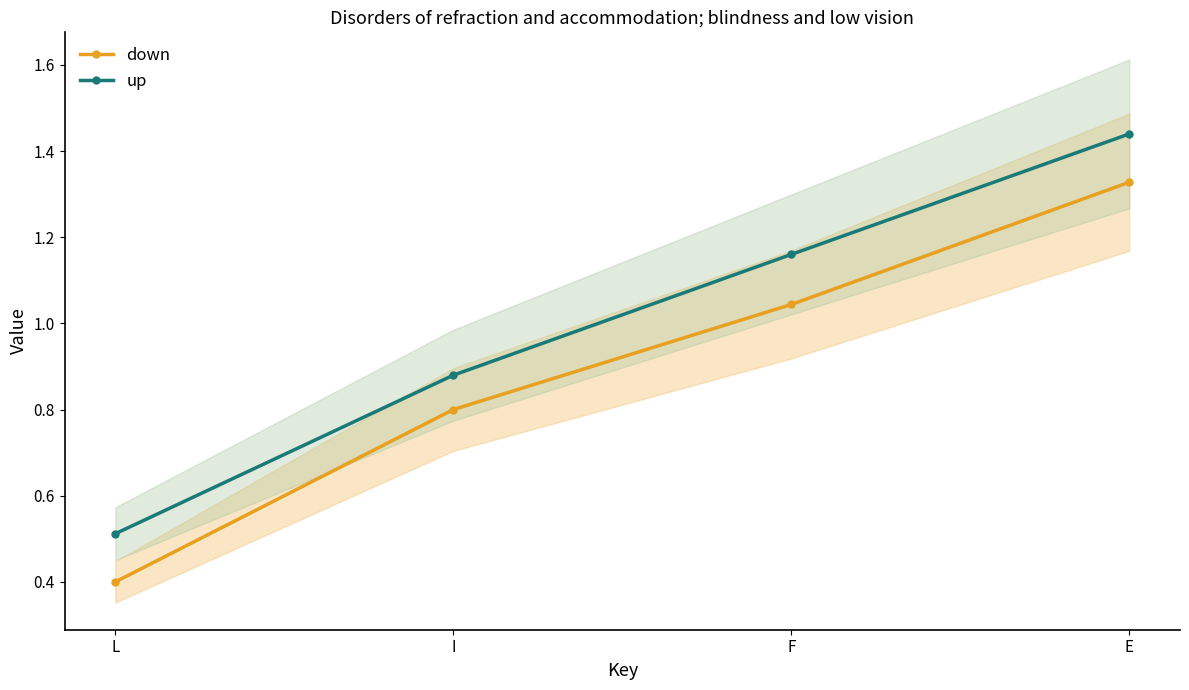

At which category does the chart reach its peak across all series?

E